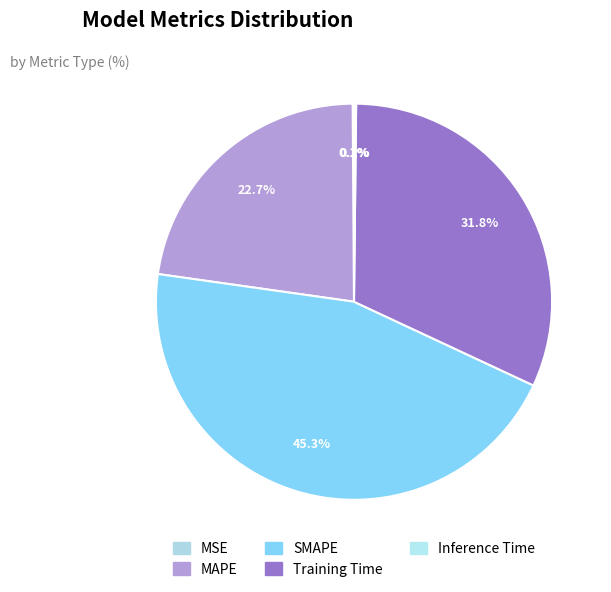

Is the sum of SMAPE and Inference Time greater than half?

No